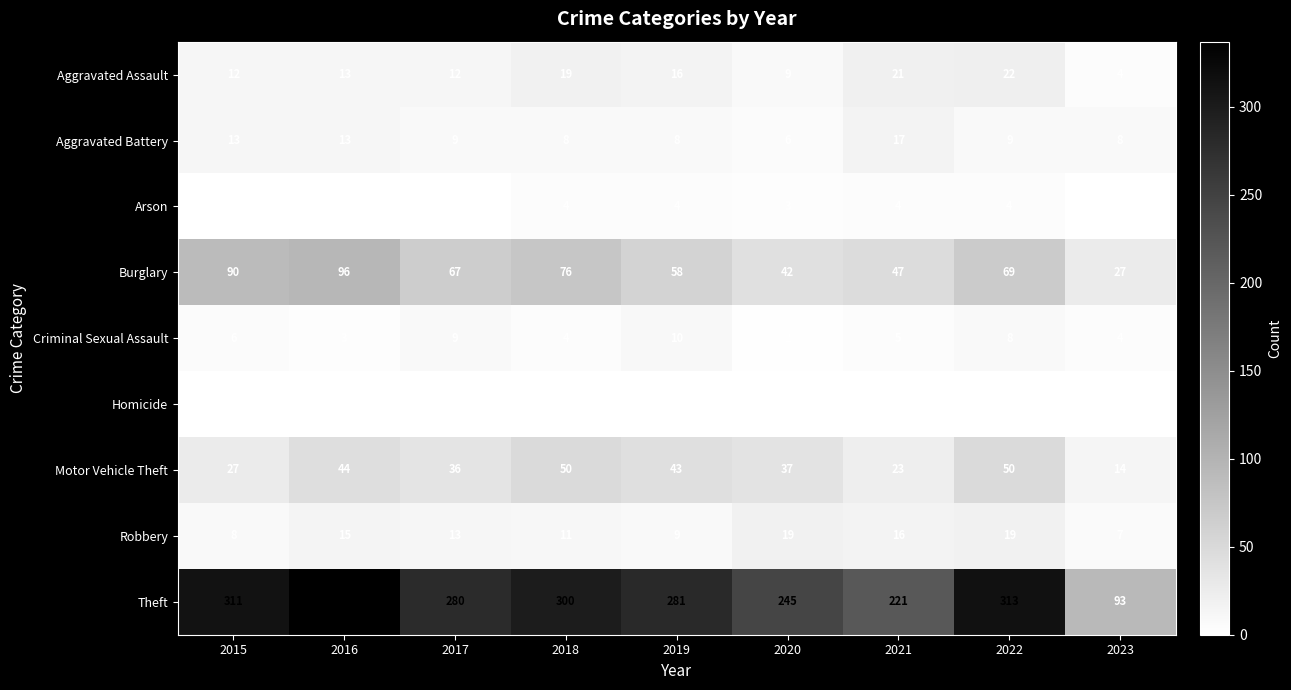

At how many categories does at least one series exceed 146?

8